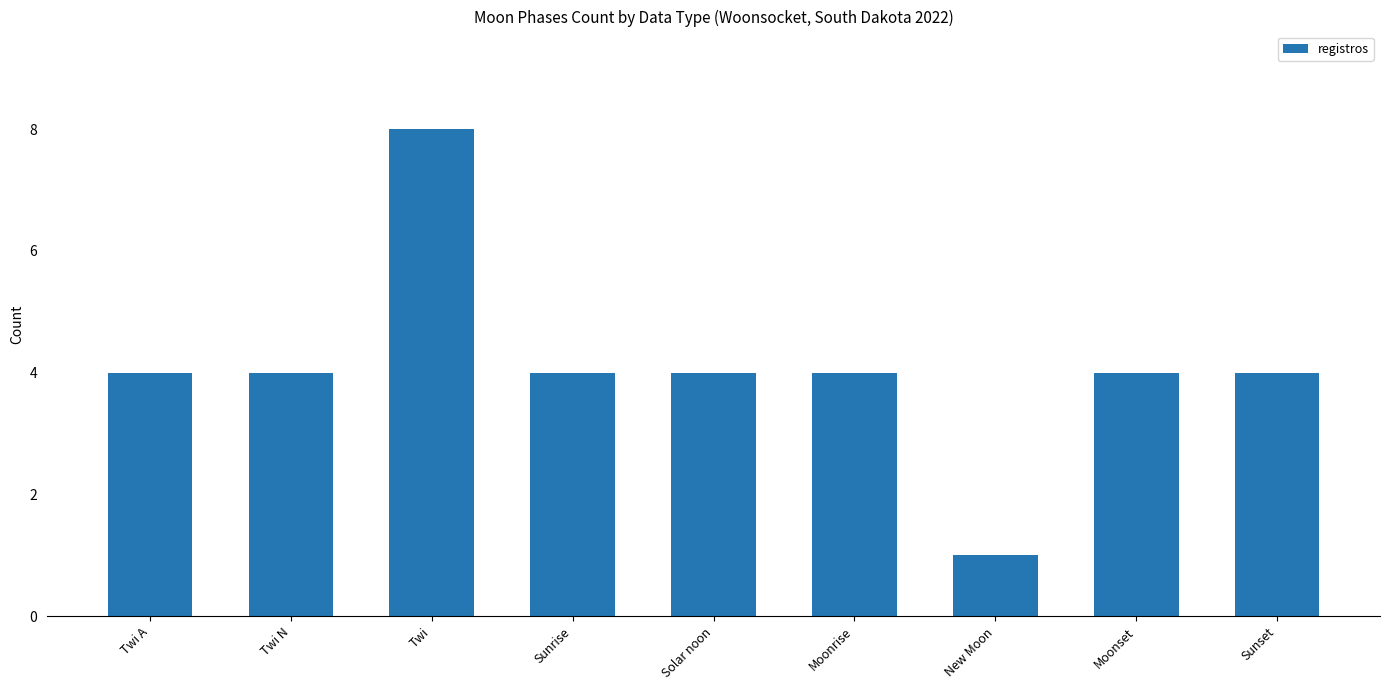

True or false: the data shows 6 at Sunrise.

False